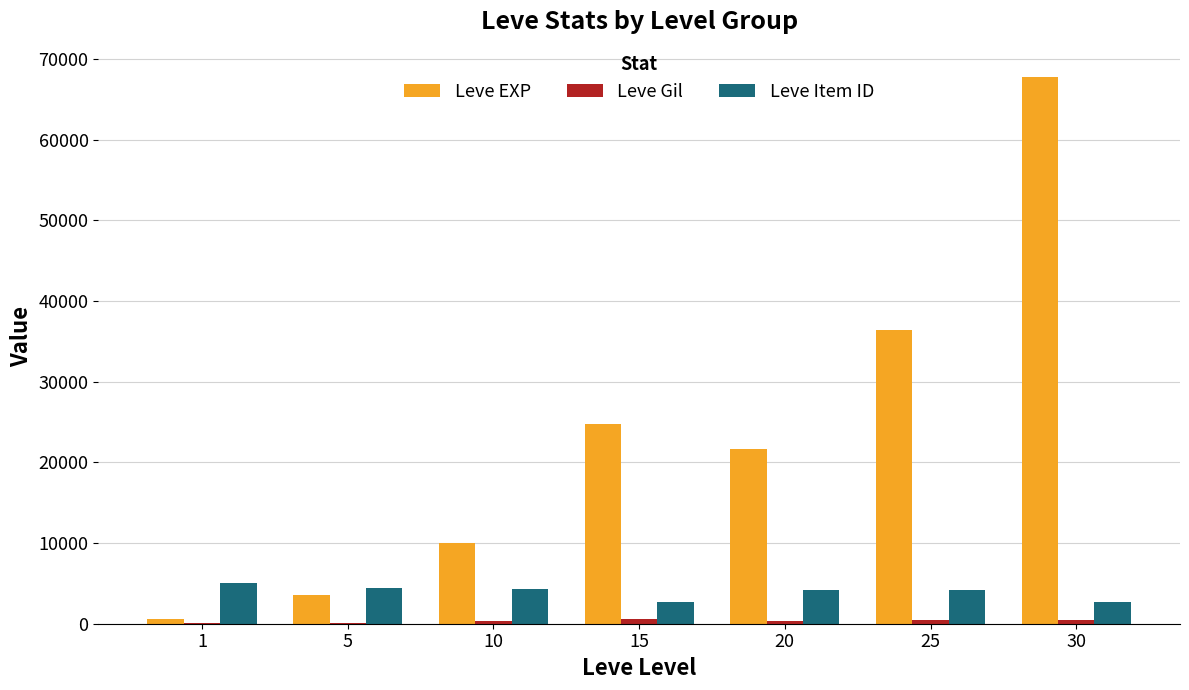

Which series changed the most between 20 and 30?

Leve EXP